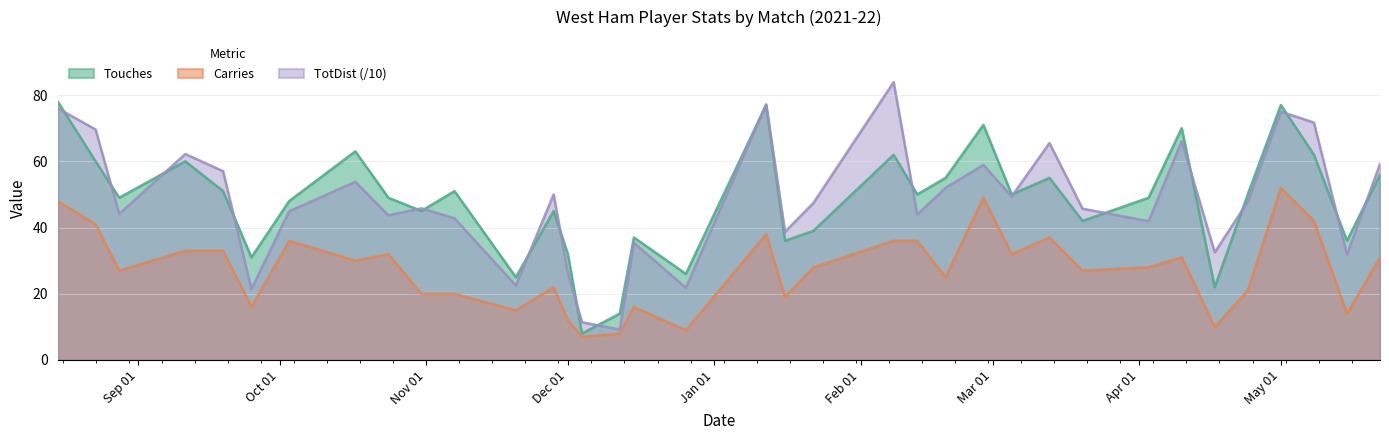

Reading left to right, extract all data points from this chart.

Touches: 78.0	60.0	49.0	60.0	51.0	31.0	48.0	63.0	49.0	45.0	51.0	25.0	45.0	32.0	8.0	14.0	37.0	26.0	77.0	36.0	39.0	62.0	50.0	55.0	71.0	50.0	55.0	42.0	49.0	70.0	22.0	50.0	77.0	62.0	36.0	56.0
Carries: 48.0	41.0	27.0	33.0	33.0	16.0	36.0	30.0	32.0	20.0	20.0	15.0	22.0	12.0	7.0	8.0	16.0	9.0	38.0	19.0	28.0	36.0	36.0	25.0	49.0	32.0	37.0	27.0	28.0	31.0	10.0	21.0	52.0	42.0	14.0	31.0
TotDist: 76.0	69.6	44.1	62.2	57.0	21.4	44.9	53.8	43.7	45.8	42.8	22.5	50.0	26.4	11.4	9.2	35.4	21.8	77.2	38.7	47.4	83.9	43.9	52.0	58.9	49.4	65.5	45.7	41.9	66.1	32.5	47.8	75.0	71.7	31.8	59.2